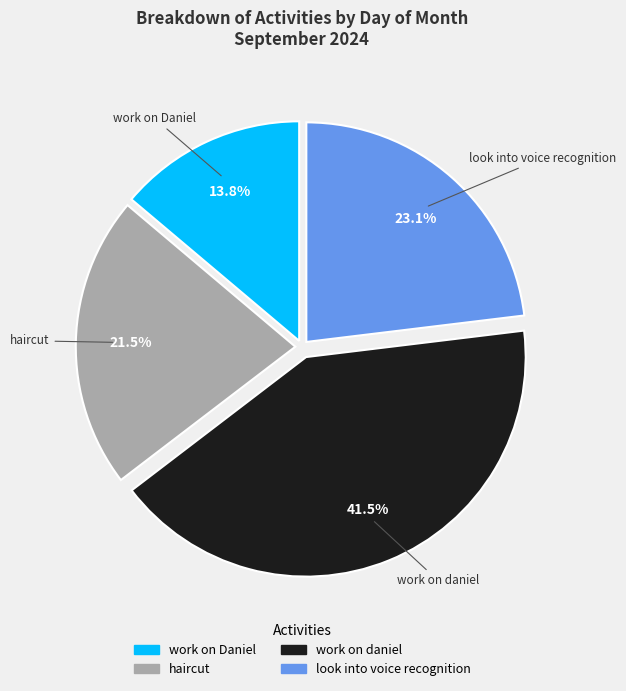

Combined, do work on Daniel and work on daniel account for over 50%?

Yes